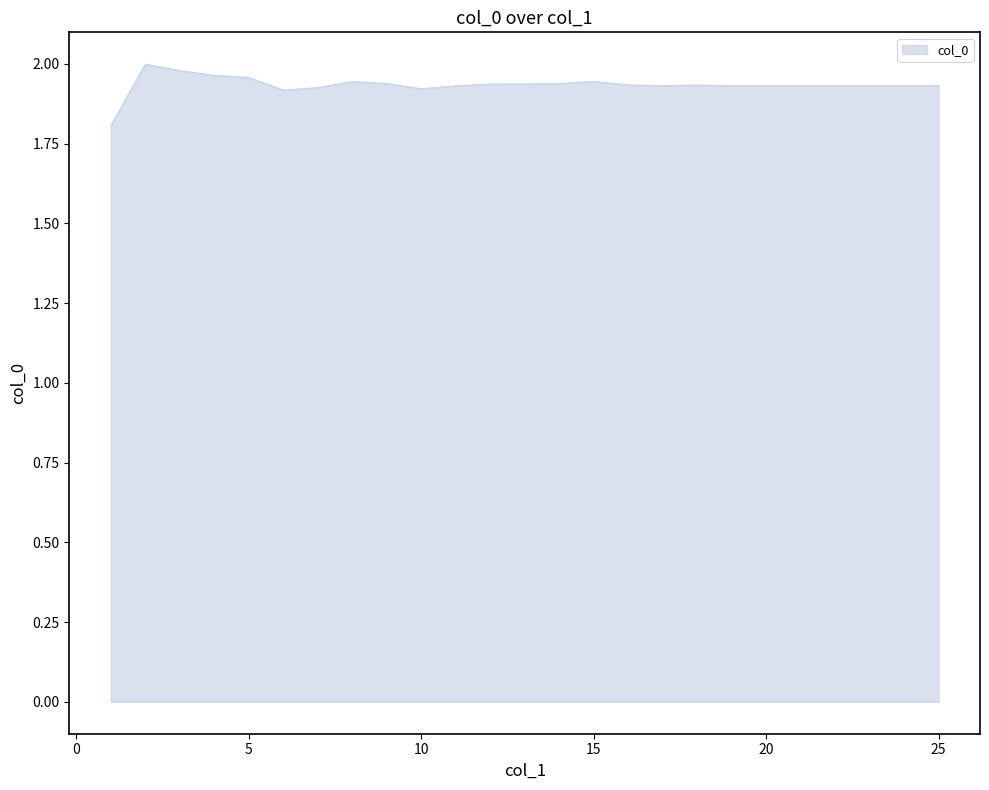

What is the minimum value shown in the chart?

1.8